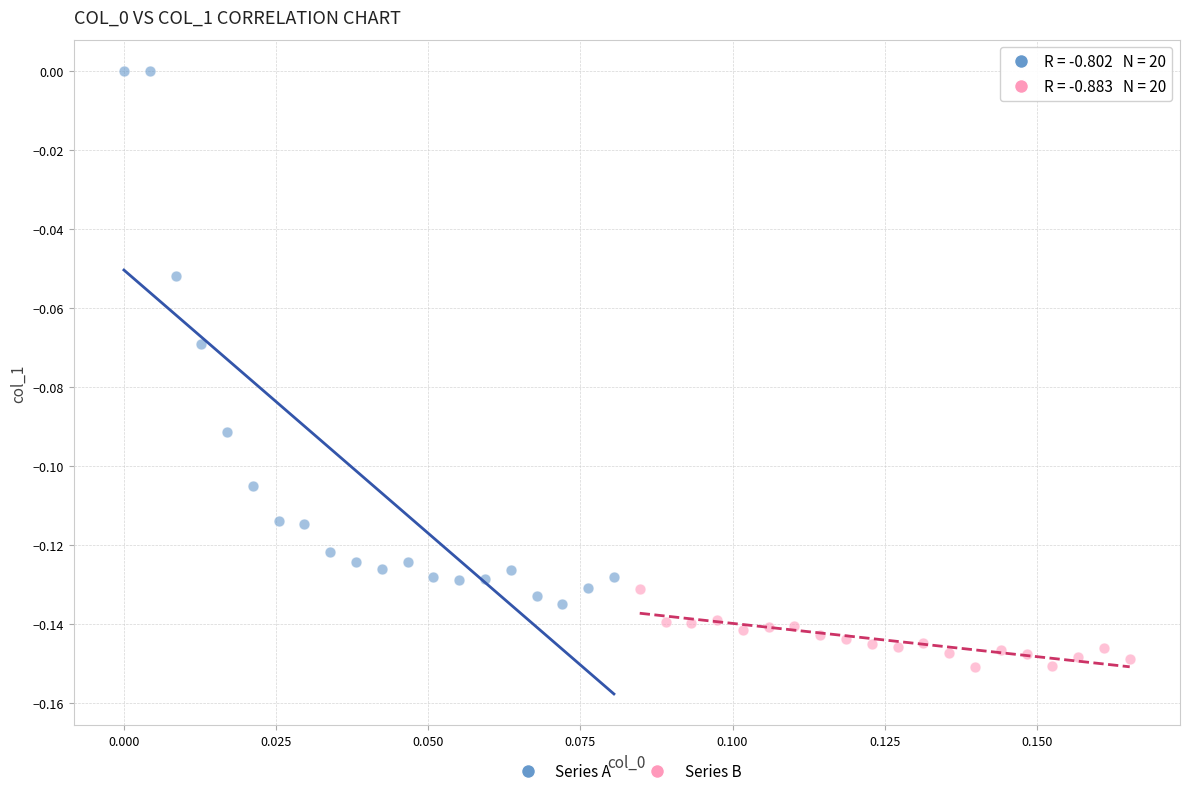

What are all the series names shown in the legend?

Series A, Series B